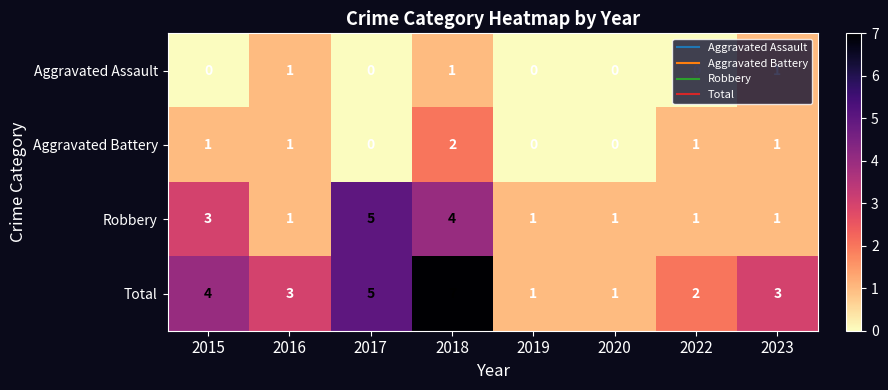

At which category is the sum across all series the highest?

2018